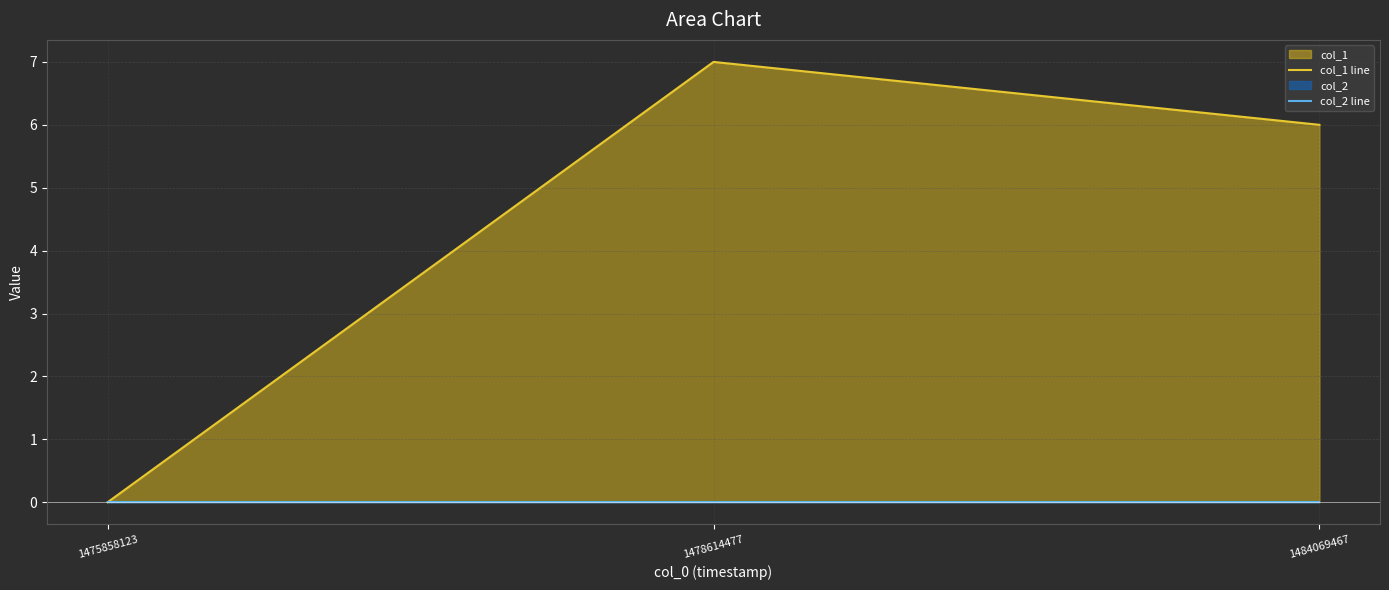

At 1478614477, list the series in order from largest to smallest.

col_1 line, col_2 line